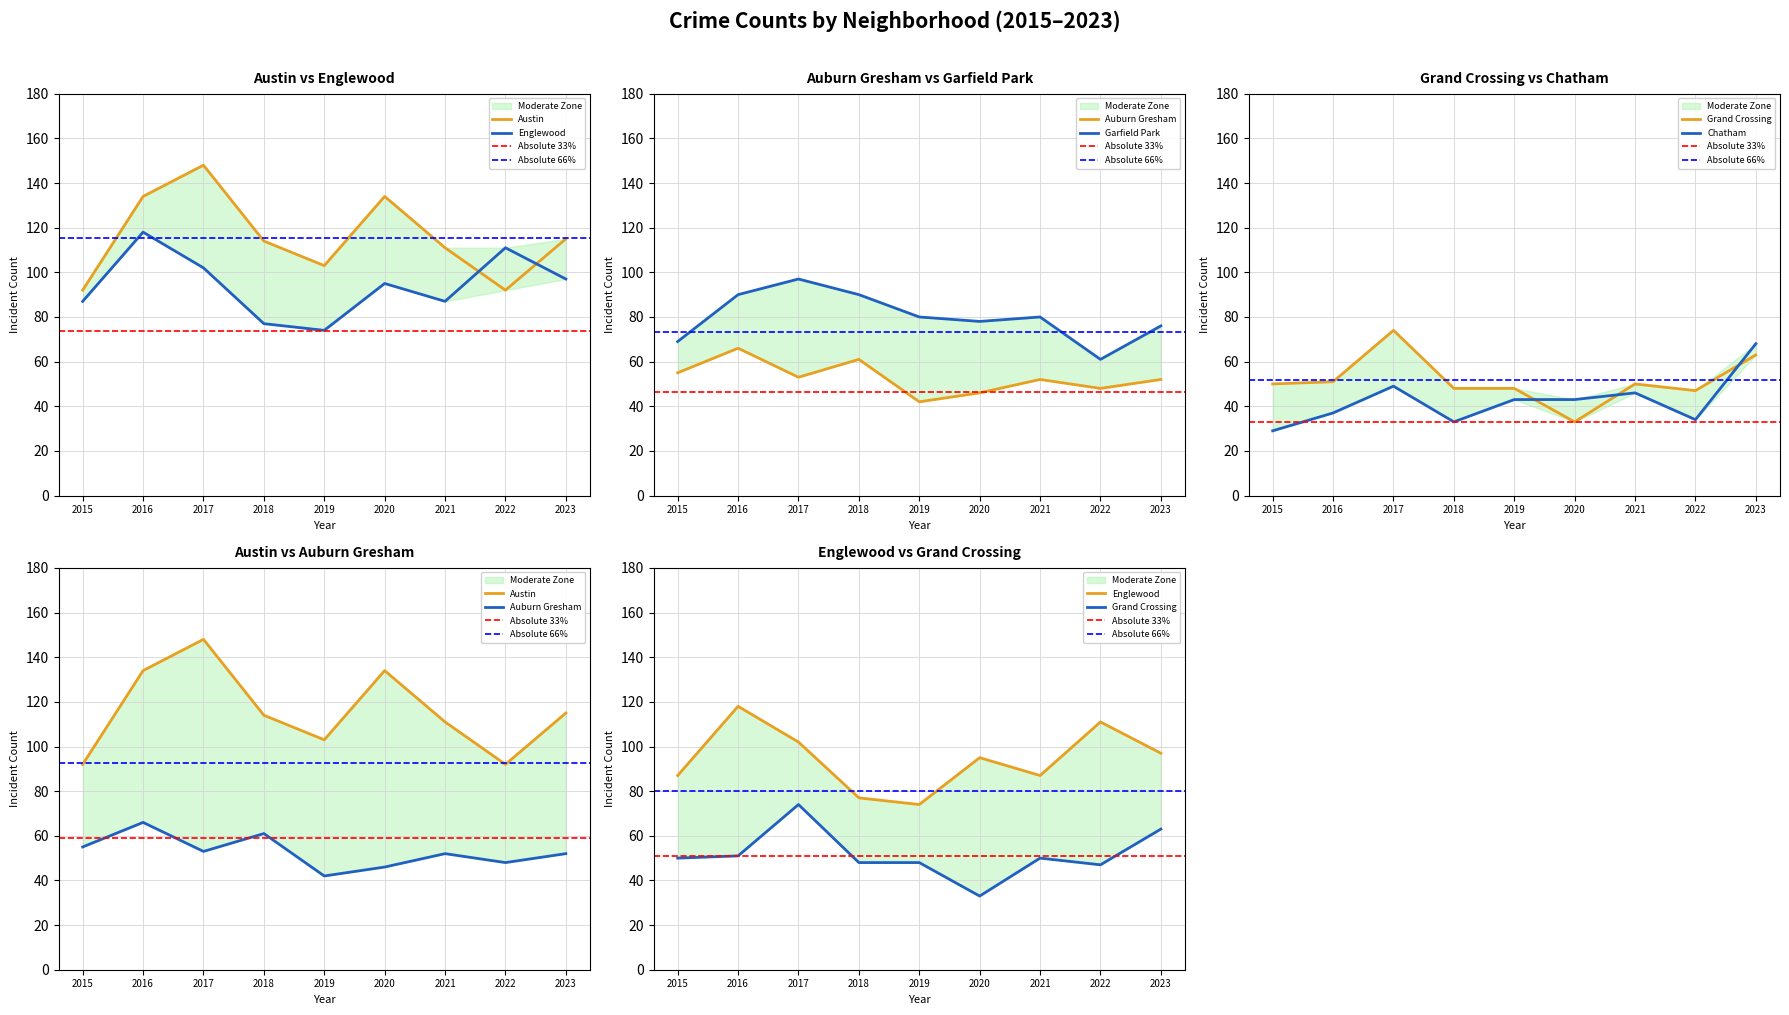

What is the smallest value displayed?

29